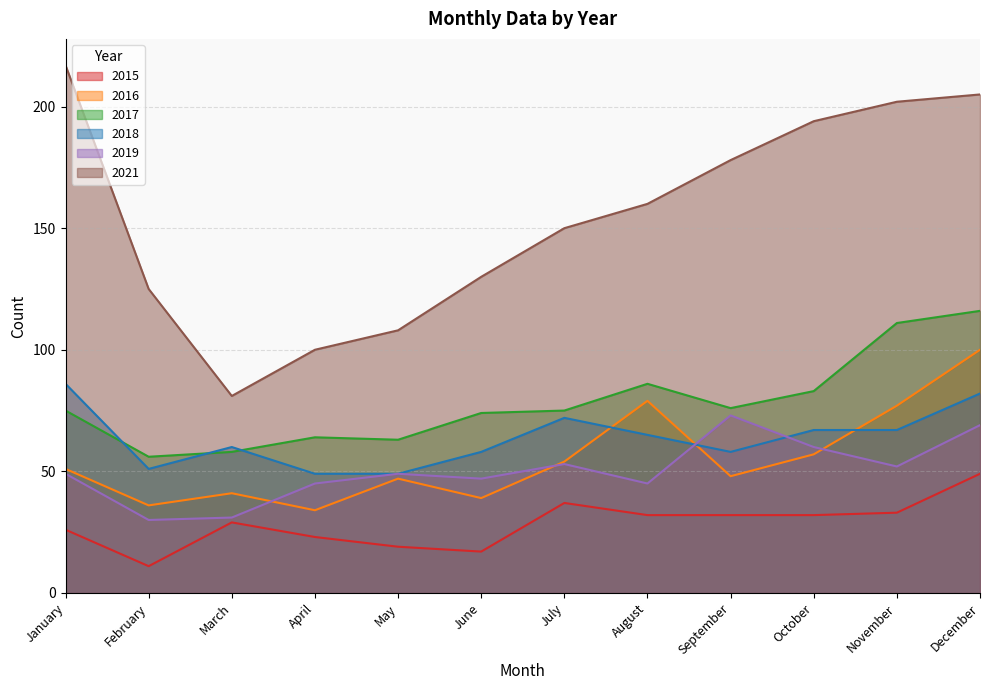

Which series has the largest range (max minus min)?

2021